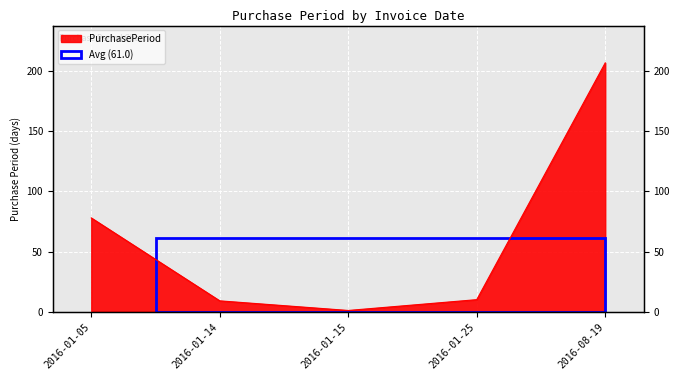

What is the value of the 4th point from the left?

10